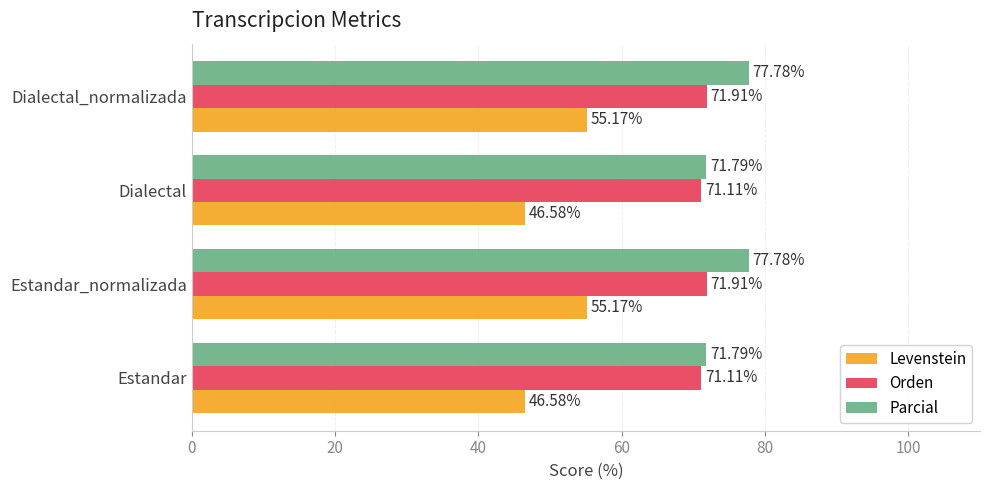

How many distinct data groups are displayed?

3